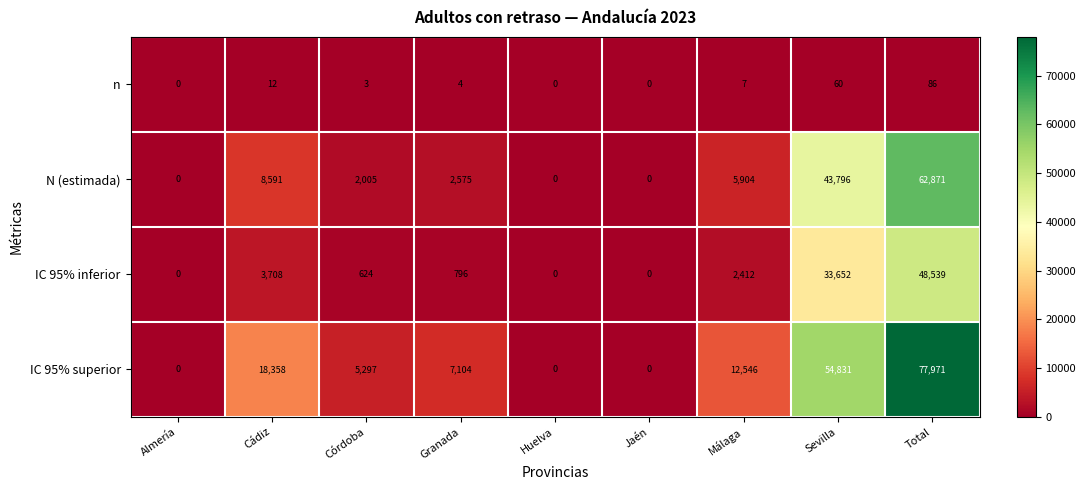

What is the maximum value shown in the chart?

77971